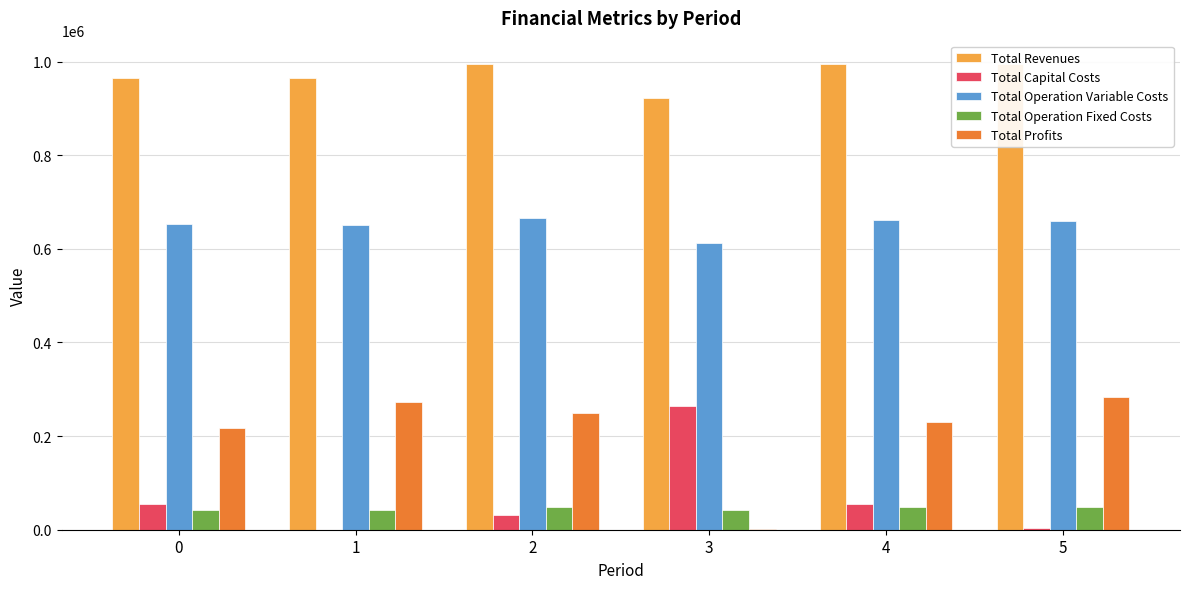

Is the value of Total Operation Fixed Costs at 4 greater than the value of Total Operation Variable Costs at 3?

No